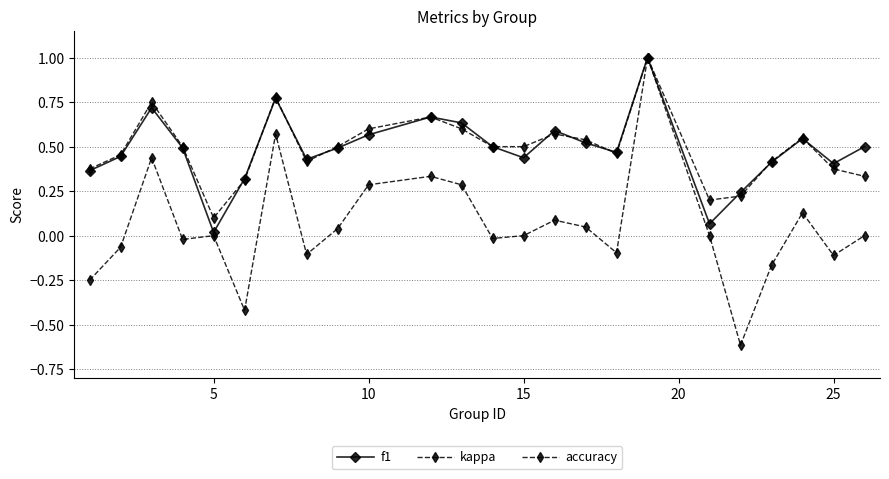

Does the chart have visible grid lines?

Yes